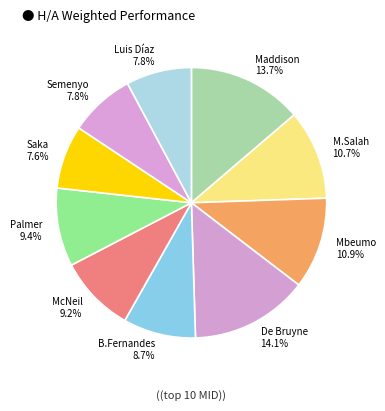

Is Semenyo the majority of the pie?

No